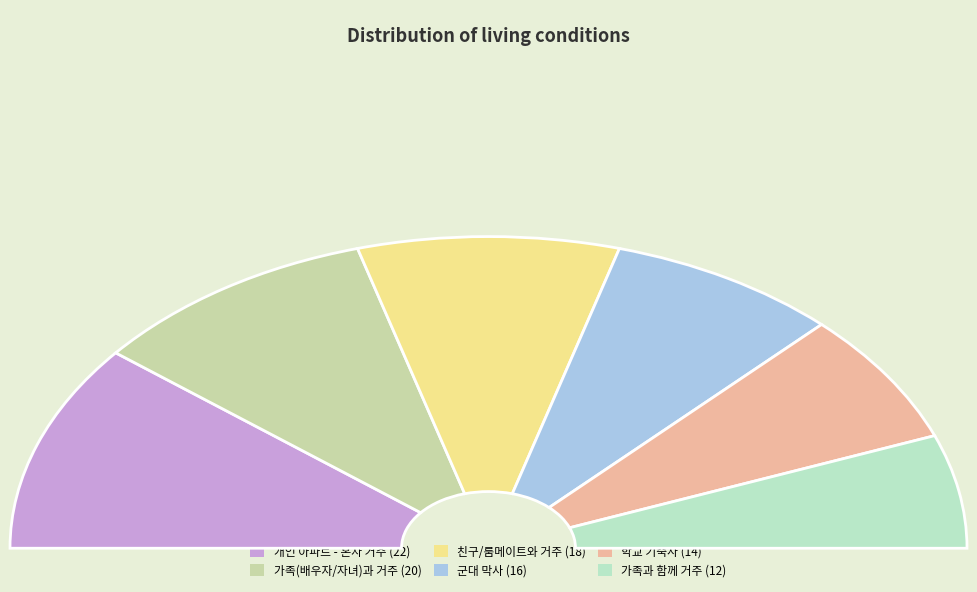

Does 친구나 룸메이트와 함께 주택이나 아파트에 거주 represent more than half of the total?

No